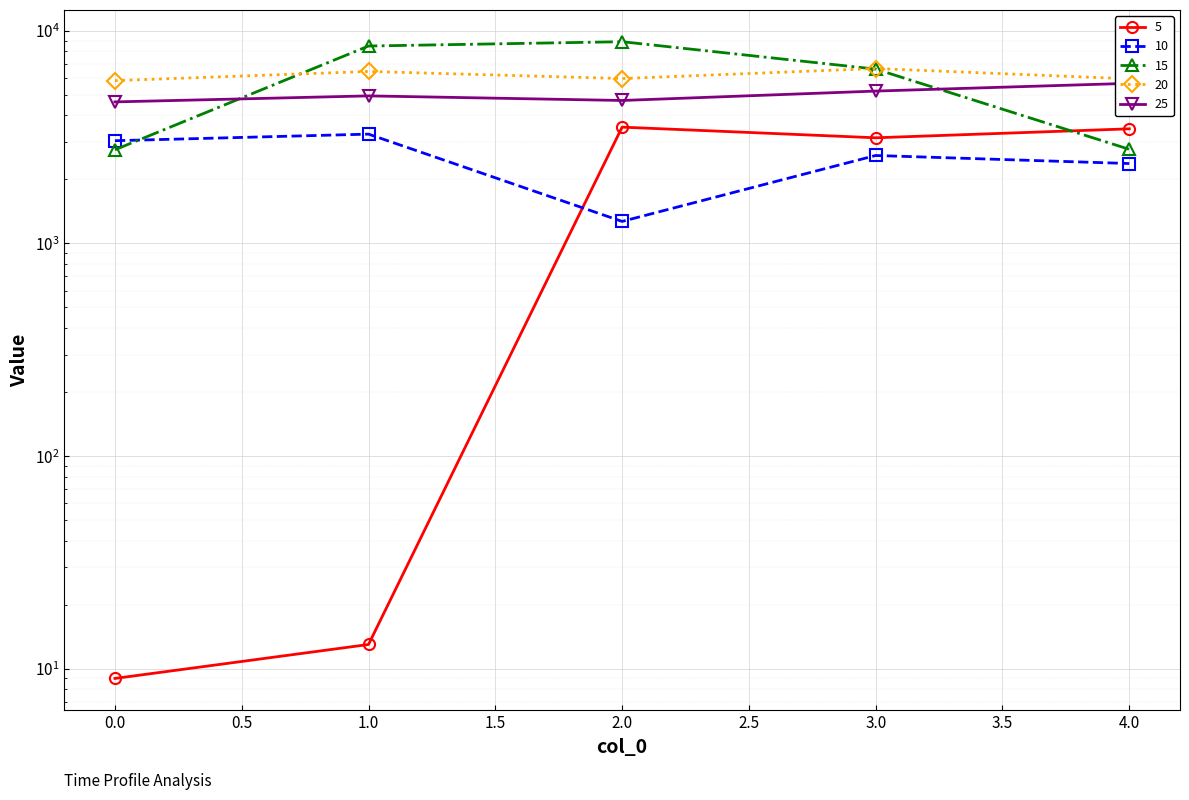

What is the average value of the 10 series?

2510